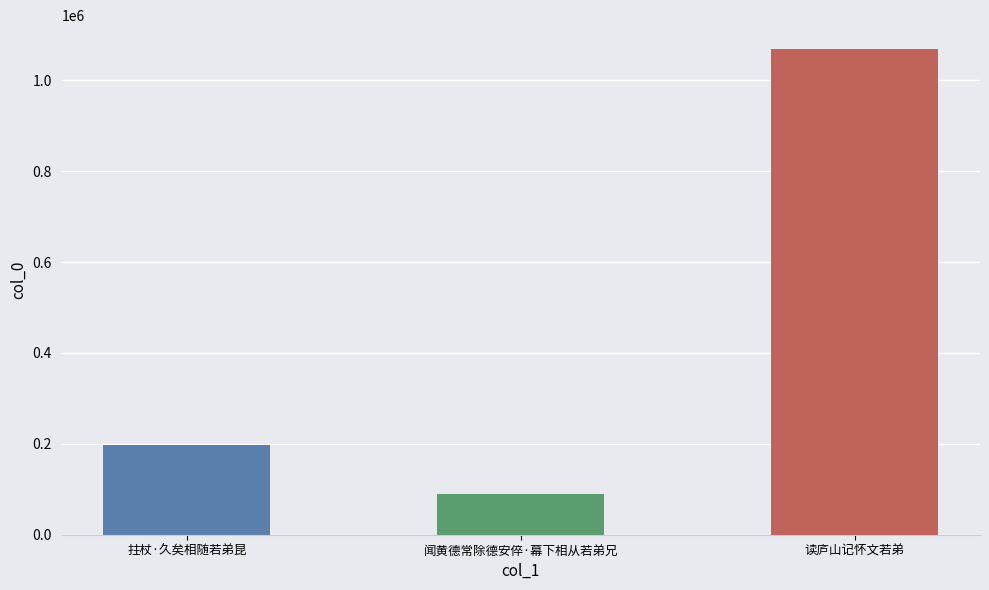

At which category does the chart reach its minimum across all series?

闻黄德常除德安倅·幕下相从若弟兄